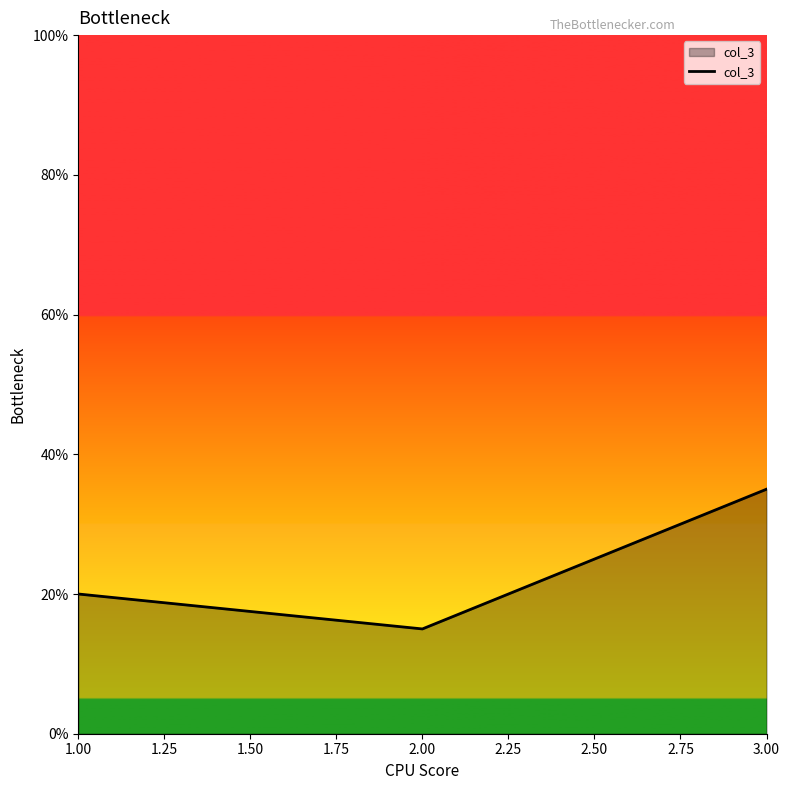

What is the change in value from 1.00 to 3.00?

+15